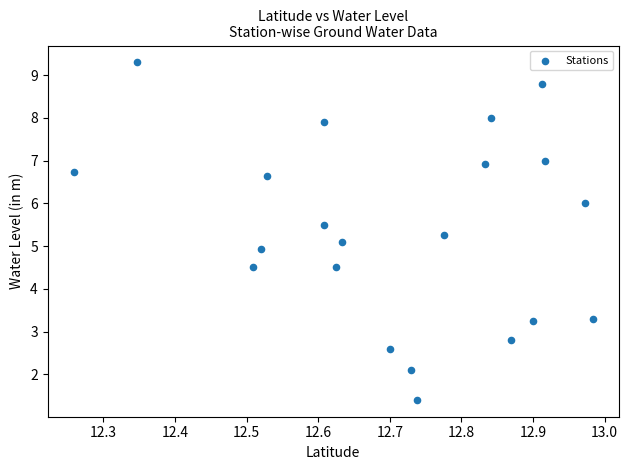

What is the range of Y values (max minus min)?

7.9